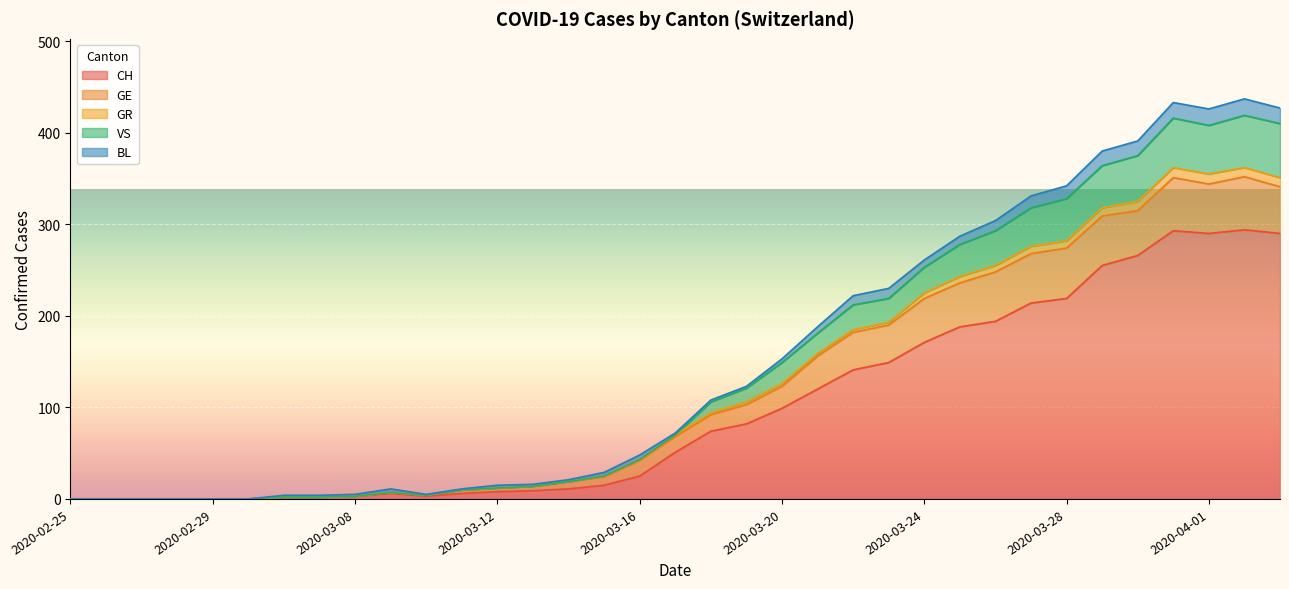

What position from the right is 2020-03-08?

27